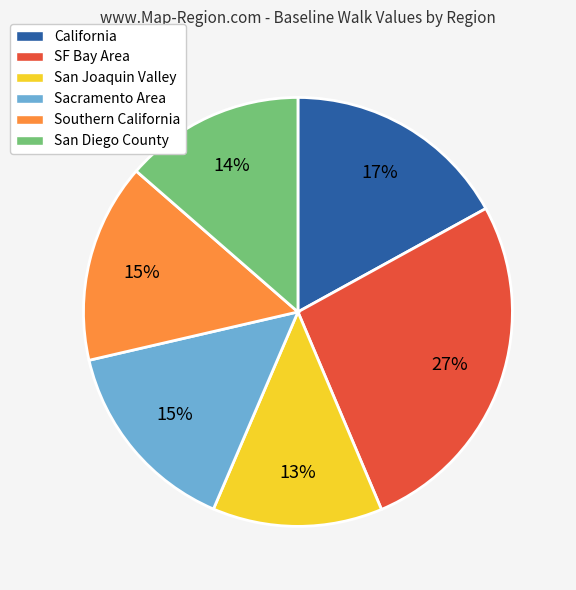

Does San Diego County account for over 50% of the chart?

No